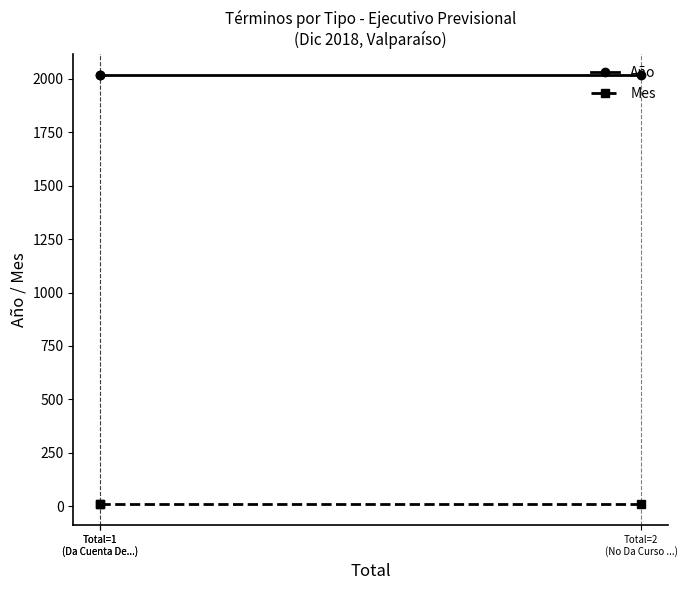

Rank the series at Total=1
(Da Cuenta De...) from highest to lowest value.

Año, Mes